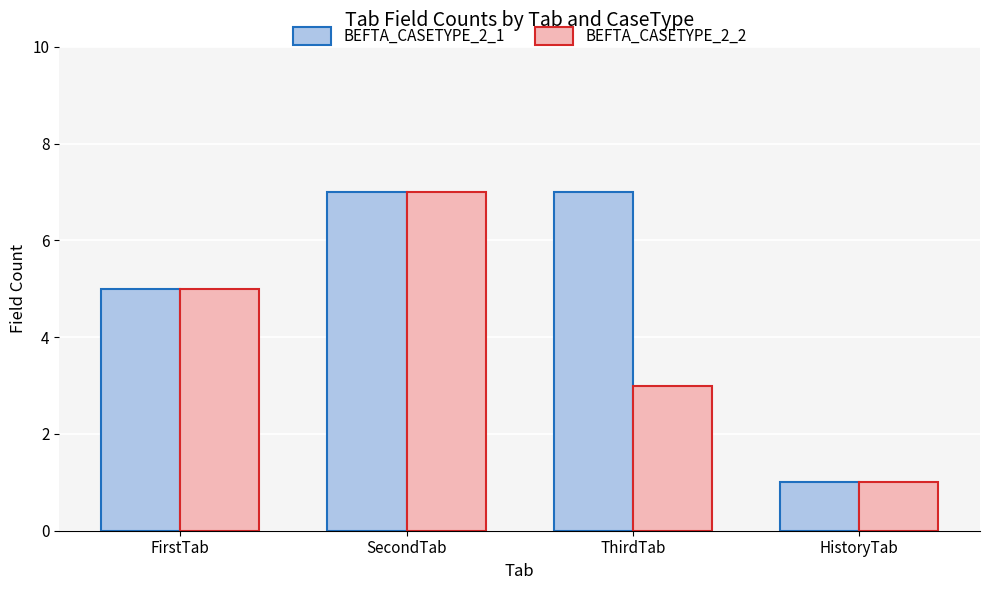

What is the spread (max minus min) of values at ThirdTab?

4